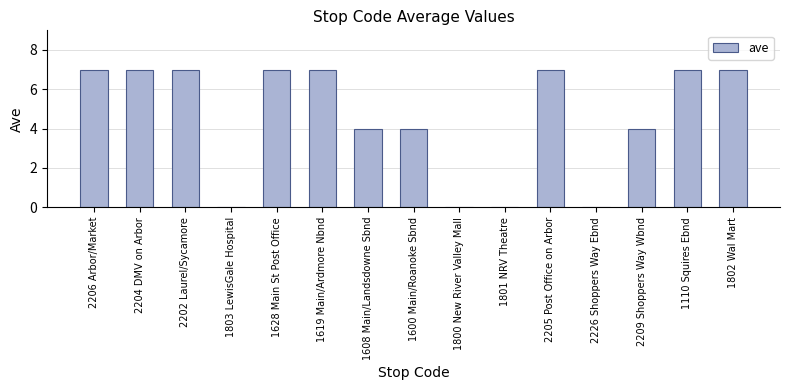

What is the sum of the values at 1801 NRV Theatre and 1600 Main/Roanoke Sbnd?

4